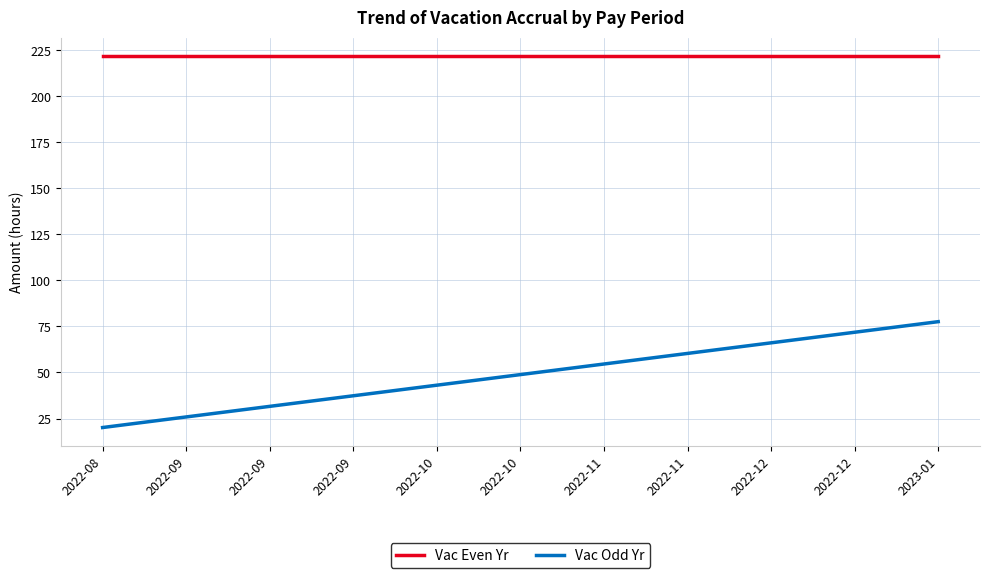

Between 2022-10 and 2022-09, which is larger?

2022-10